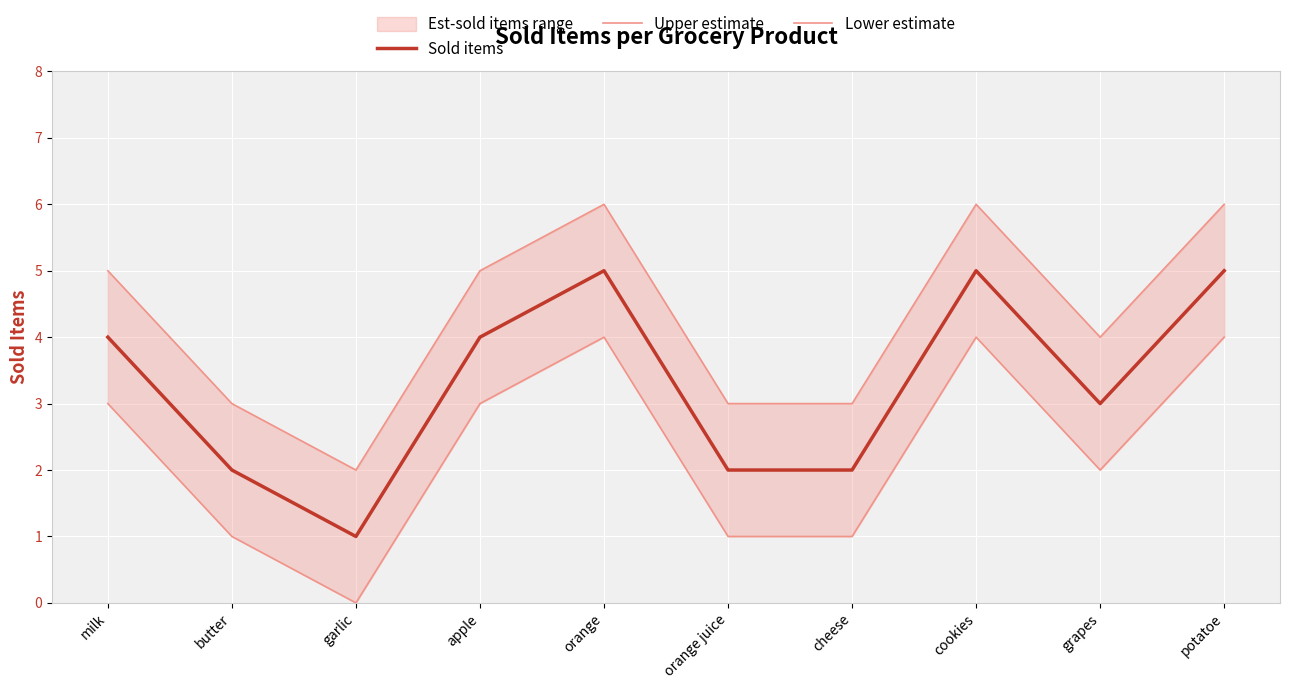

List the series in order of their peak value, lowest first.

Lower estimate, Sold items, Upper estimate